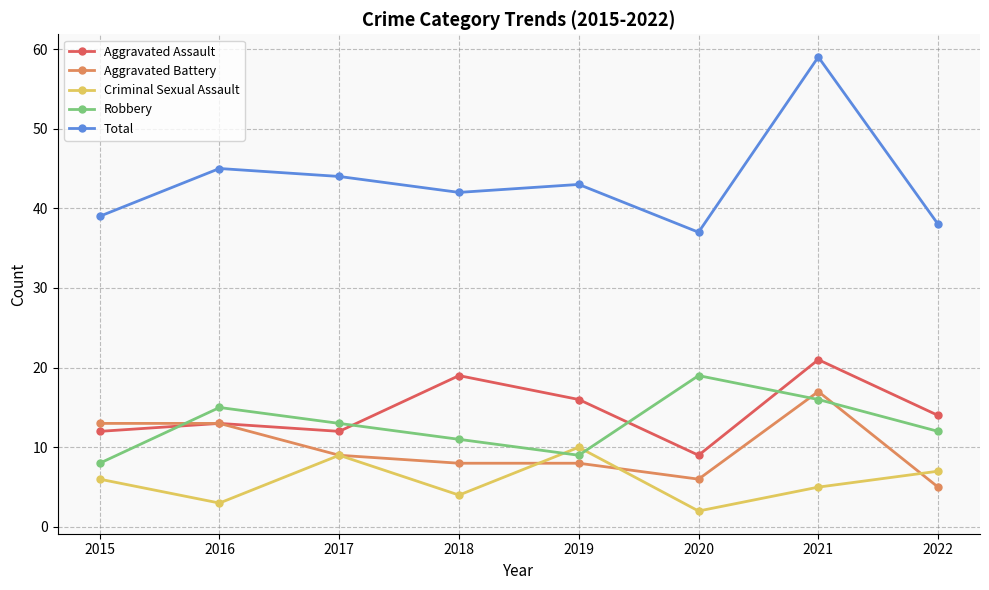

Reading left to right, extract all data points from this chart.

Aggravated Assault: 2015=12	2016=13	2017=12	2018=19	2019=16	2020=9	2021=21	2022=14
Aggravated Battery: 2015=13	2016=13	2017=9	2018=8	2019=8	2020=6	2021=17	2022=5
Criminal Sexual Assault: 2015=6	2016=3	2017=9	2018=4	2019=10	2020=2	2021=5	2022=7
Robbery: 2015=8	2016=15	2017=13	2018=11	2019=9	2020=19	2021=16	2022=12
Total: 2015=39	2016=45	2017=44	2018=42	2019=43	2020=37	2021=59	2022=38